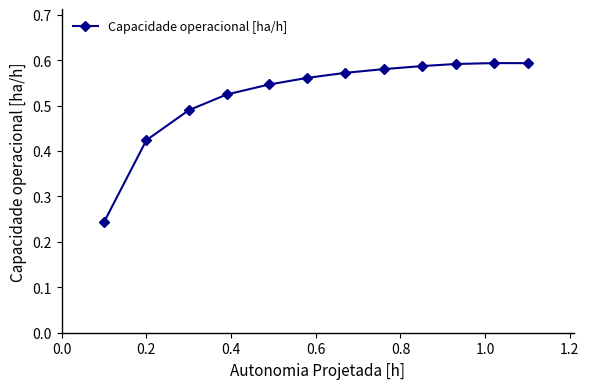

How many values are between 0 and 1?

12